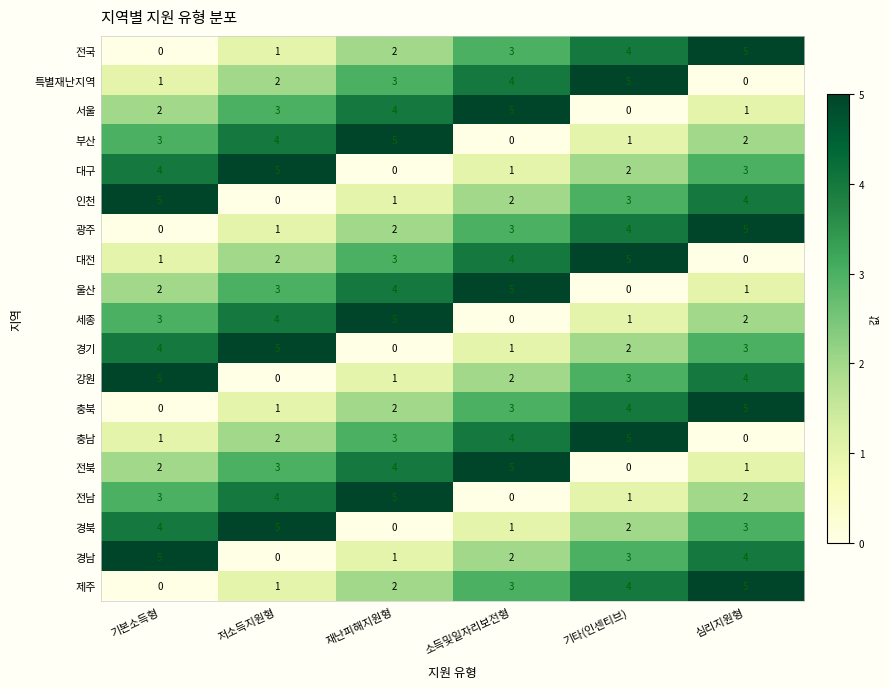

Where does the 인천 series first go above 3?

기본소득형